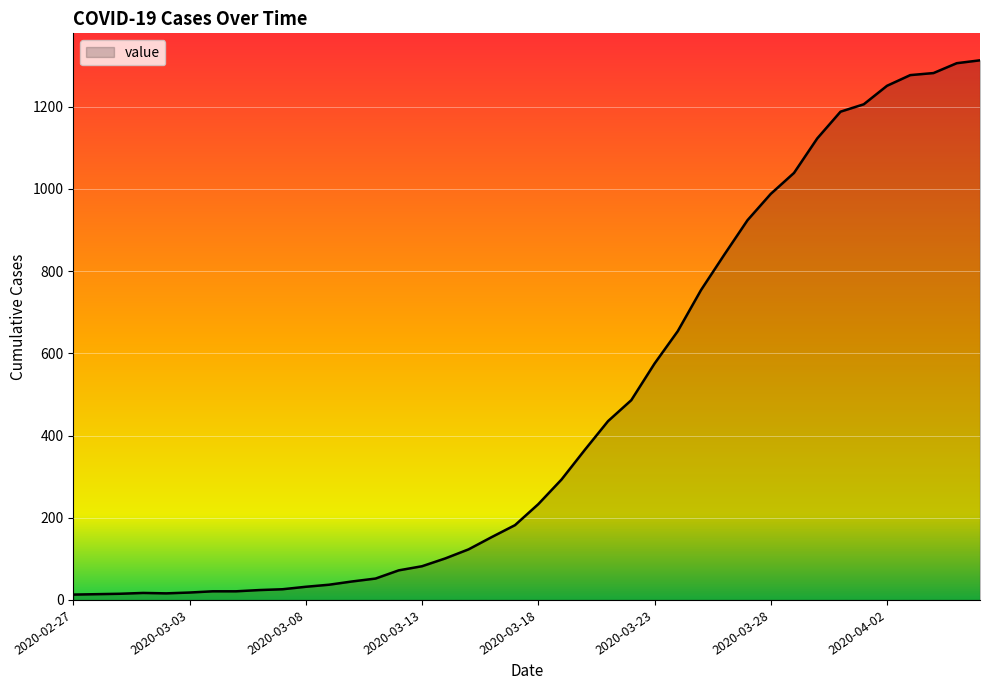

What is the maximum value shown in the chart?

1313